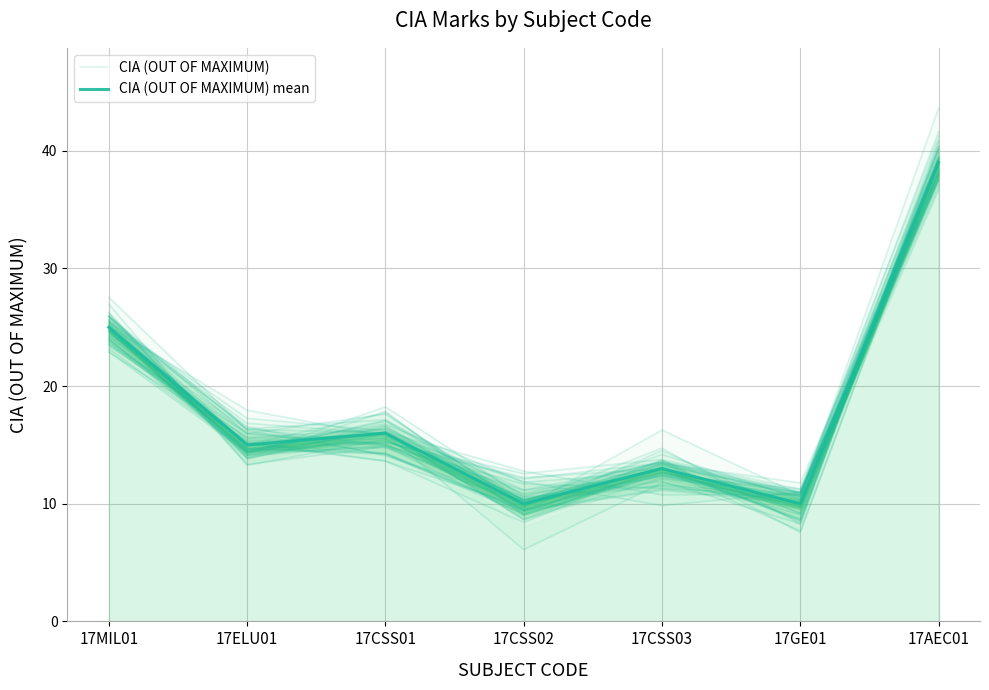

What is the approximate value of CIA (OUT OF MAXIMUM) at 17CSS01?

16.8